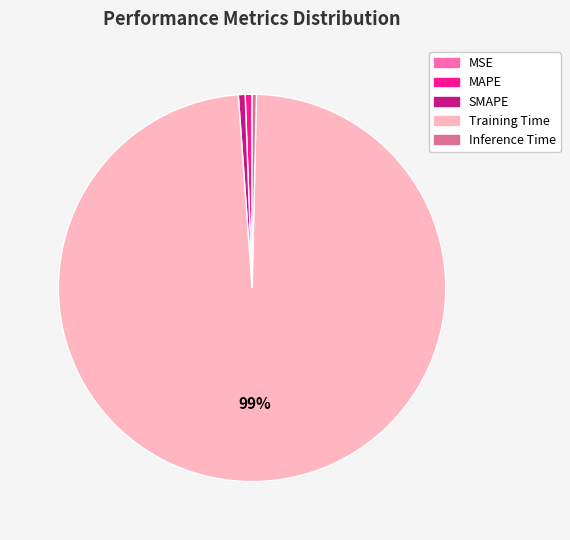

Is the sum of Inference Time and Training Time greater than half?

Yes